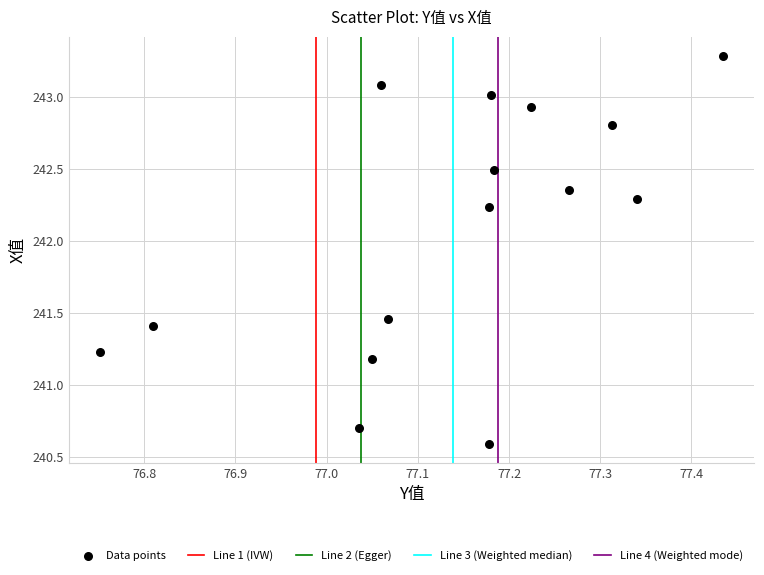

What is the range of X values (max minus min)?

0.7